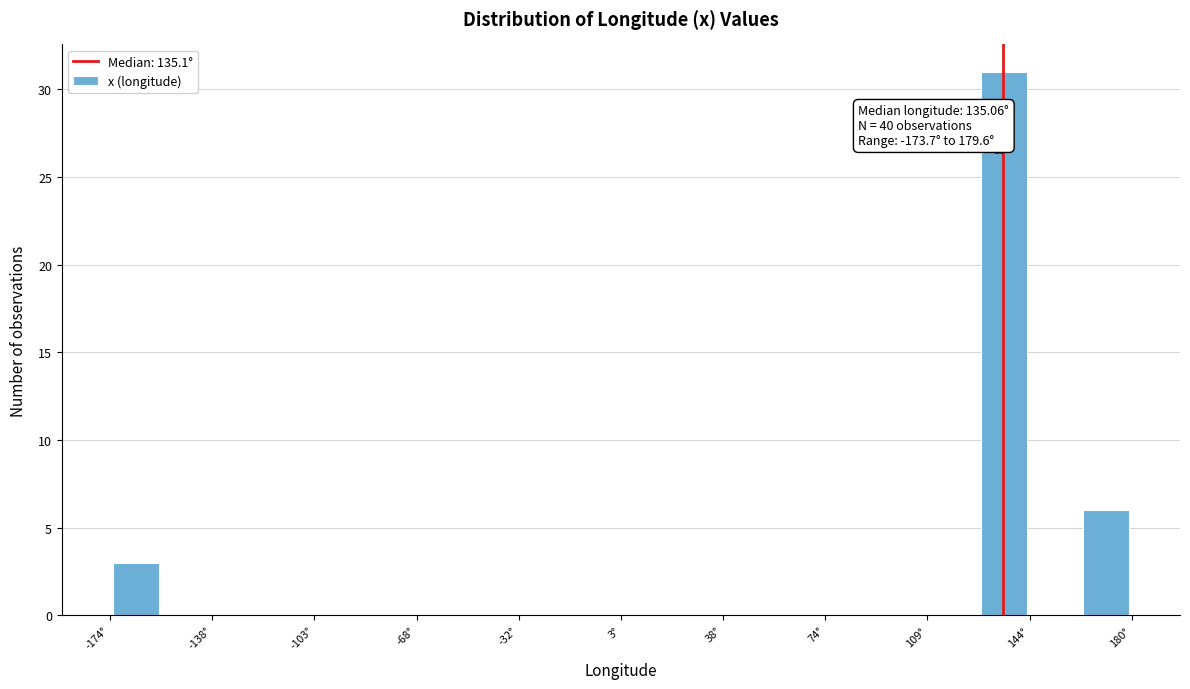

Around what value on the x-axis is the tallest bar? Give the approximate position of its centre, as read against the axis.

135